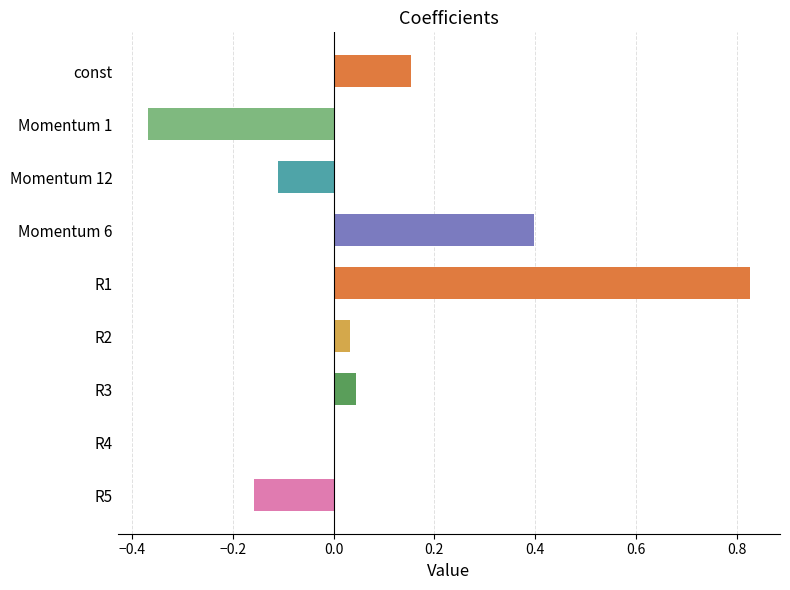

Read the value at Momentum 6.

0.4